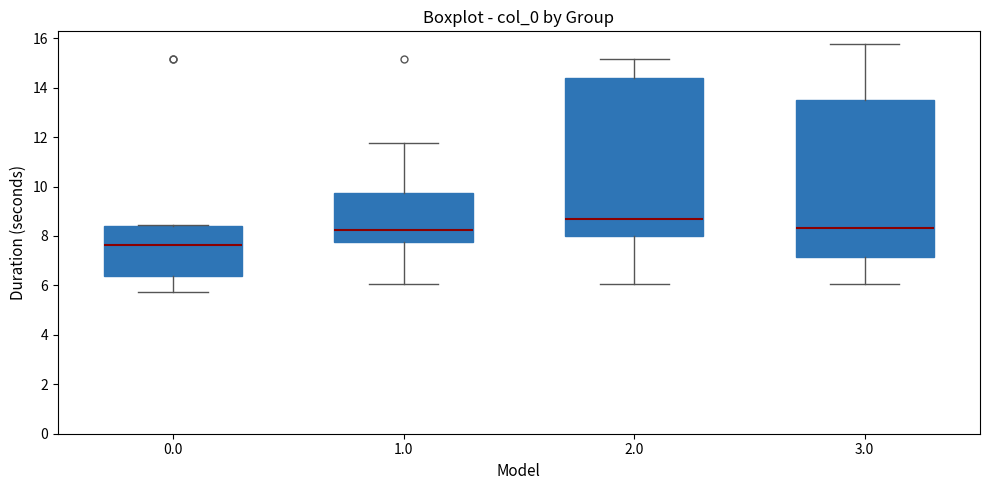

Where does the median line of the box at x = 3.0 sit on the y-axis? The values are not printed on the chart, so give them approximately, as read against the axis.

8.4